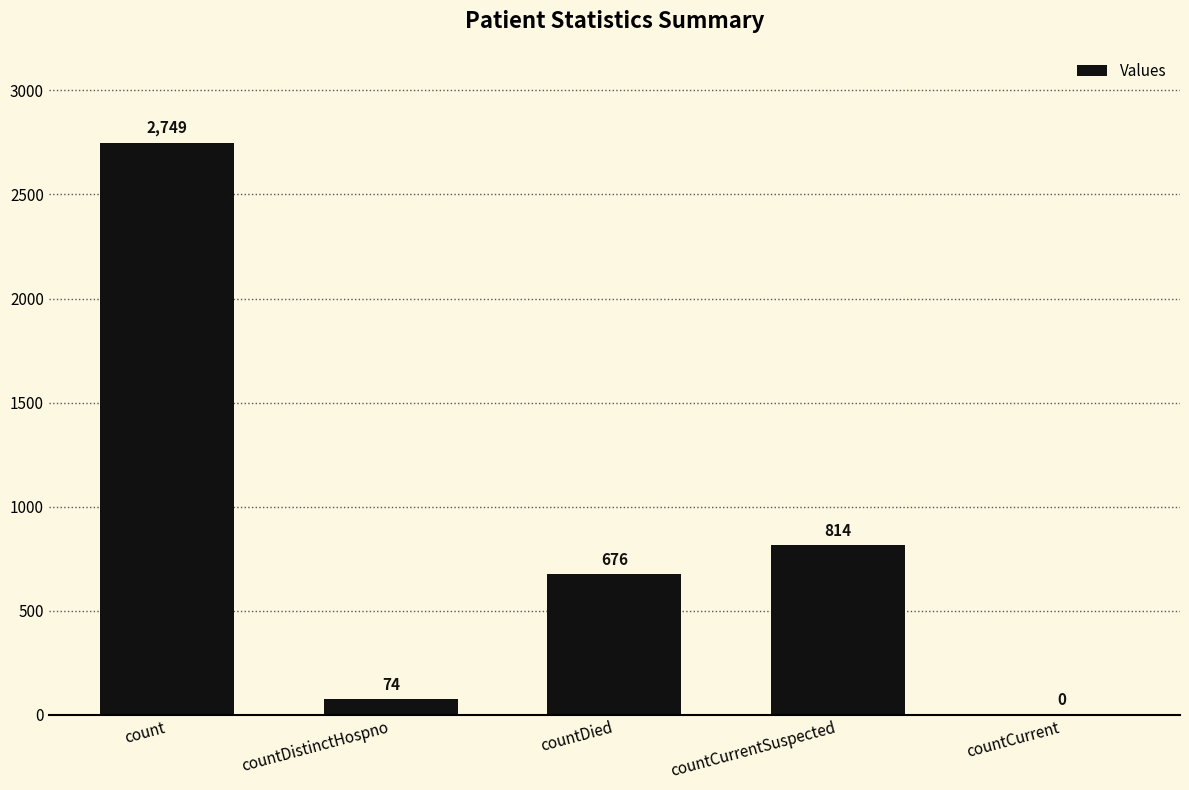

How many values are above zero?

4